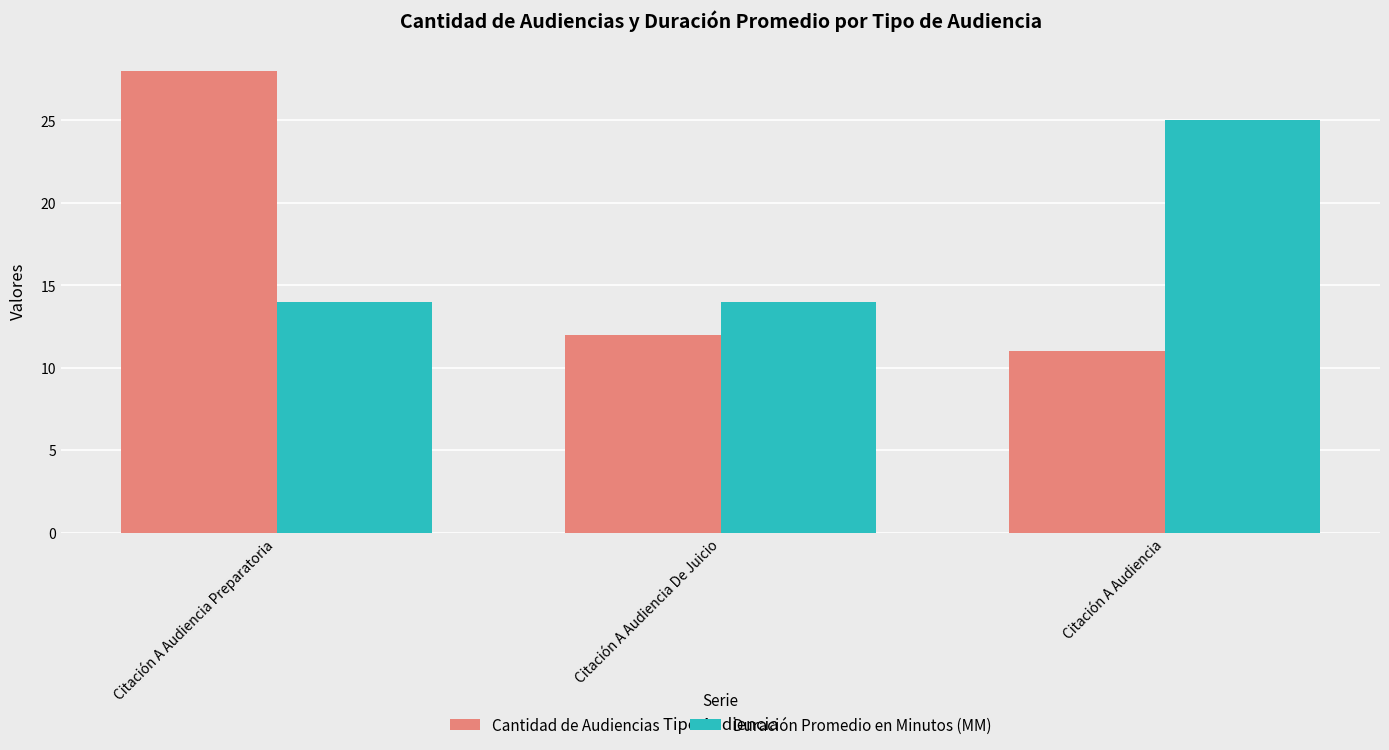

Which label corresponds to the smallest value in the chart?

Citación A Audiencia